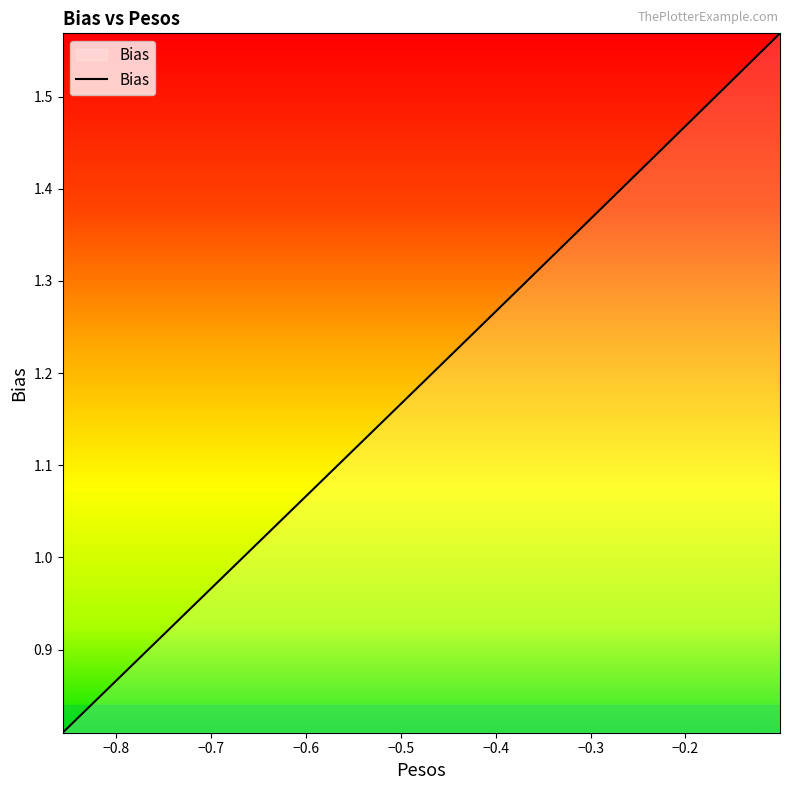

Is this an area chart (filled region under the line)?

Yes